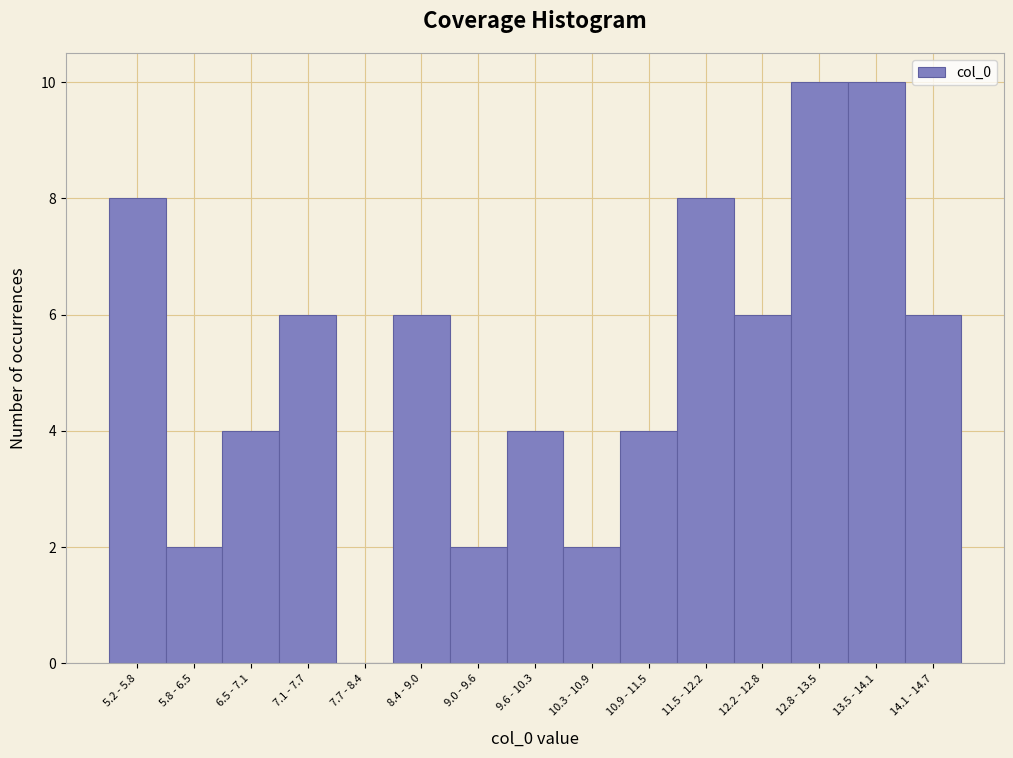

Reading right to left, what are all the values shown in this chart?

14.1 - 14.7=6	13.5 - 14.1=10	12.8 - 13.5=10	12.2 - 12.8=6	11.5 - 12.2=8	10.9 - 11.5=4	10.3 - 10.9=2	9.6 - 10.3=4	9.0 - 9.6=2	8.4 - 9.0=6	7.7 - 8.4=0	7.1 - 7.7=6	6.5 - 7.1=4	5.8 - 6.5=2	5.2 - 5.8=8